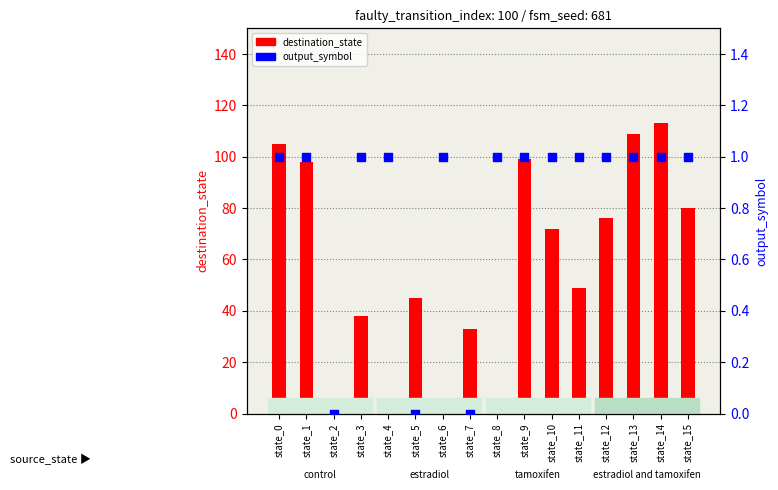

Which series has the widest spread of Y values?

destination_state